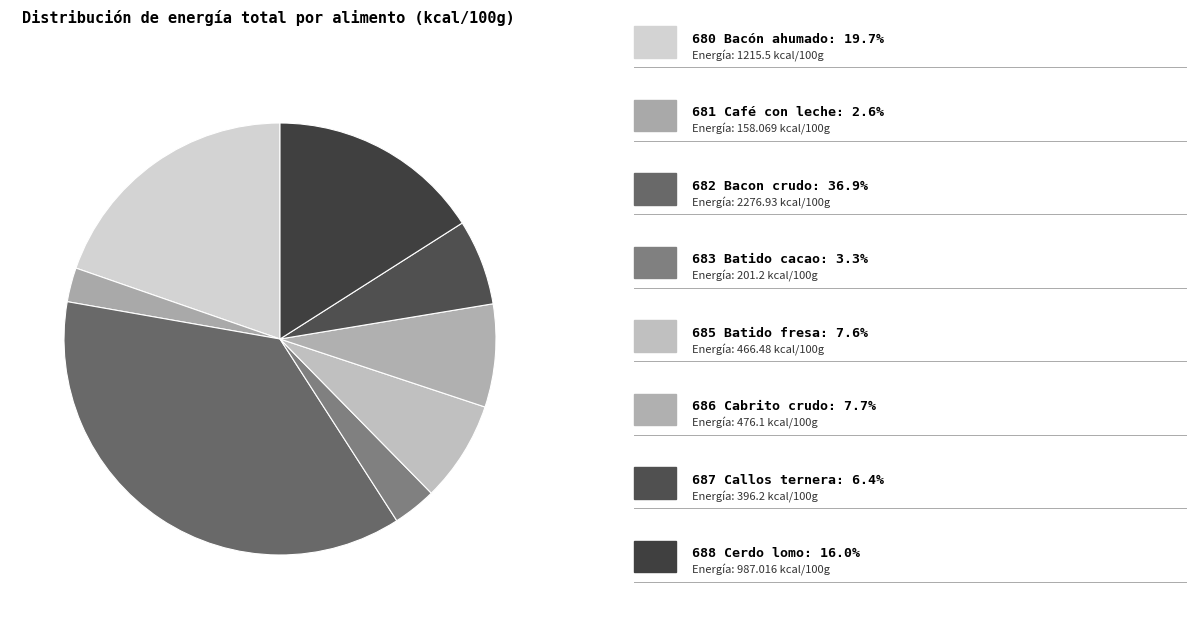

Which category has the smallest portion of the pie?

681 Café con leche